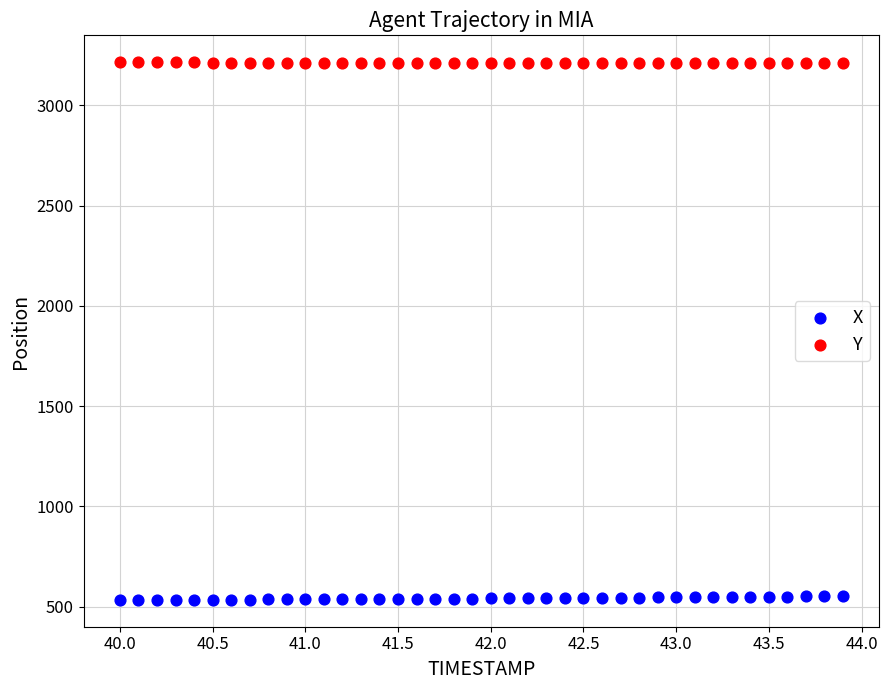

Which series contains the highest Y value?

Y